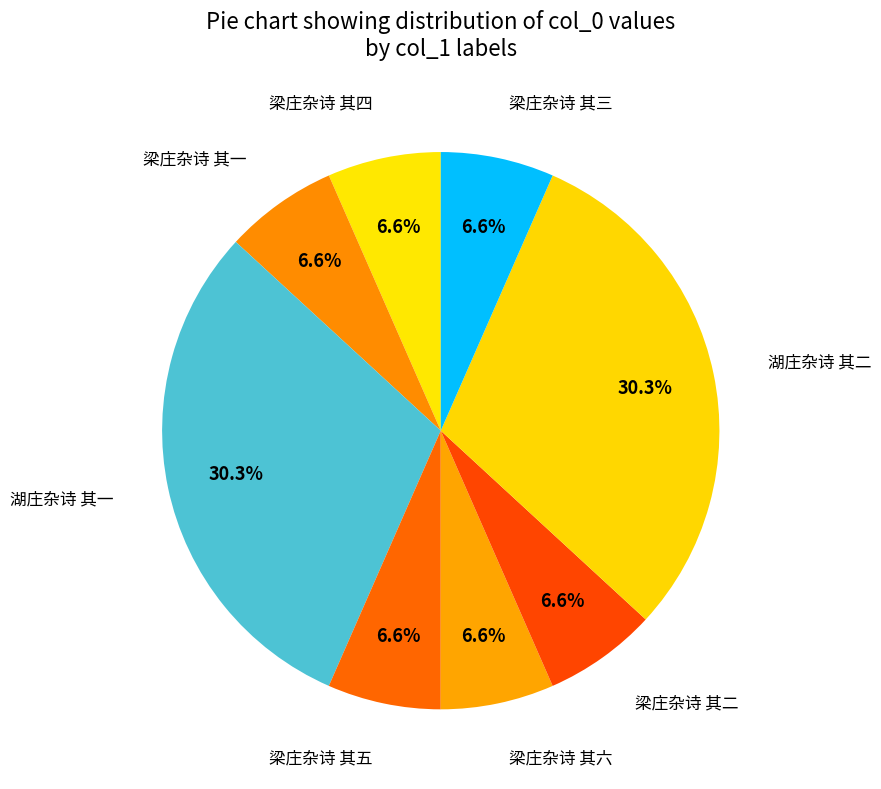

Which category has the smallest portion of the pie?

梁庄杂诗 其一